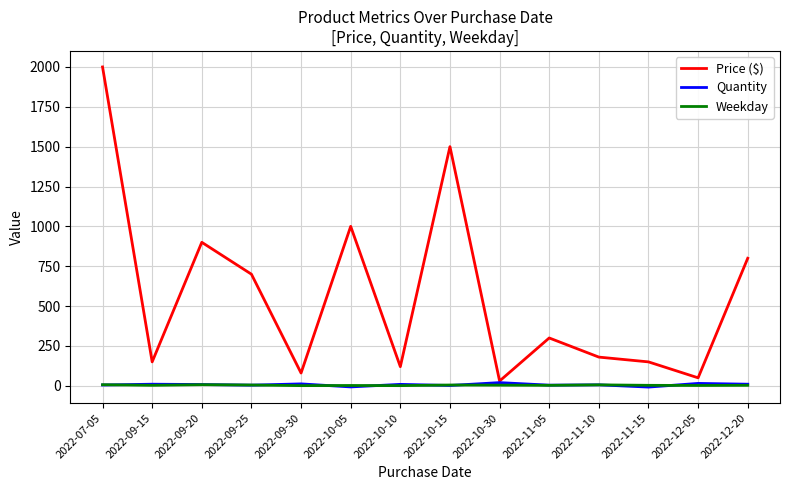

What is the difference between the maximum and second lowest values in the Weekday series?

6